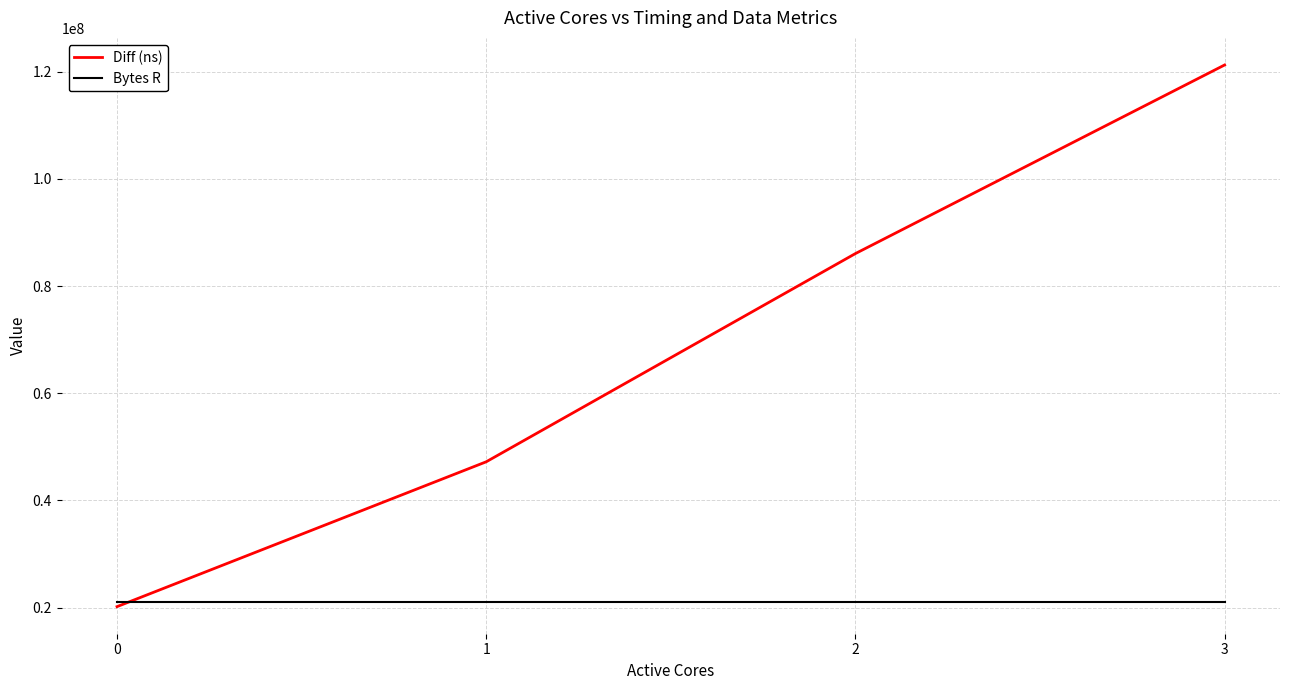

Count the number of data series in this chart.

2